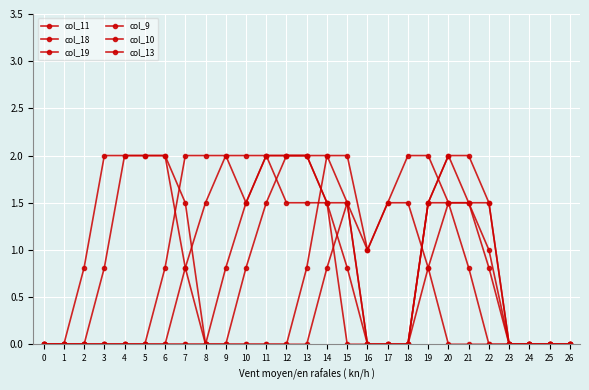

Reading left to right, what are all the values shown in this chart?

col_11: 0.0	0.0	0.0	0.0	0.0	0.0	0.0	0.8	1.5	2.0	2.0	2.0	1.5	1.5	1.5	0.8	0.0	0.0	0.0	1.5	2.0	1.5	1.0	0.0	0.0	0.0	0.0
col_18: 0.0	0.0	0.0	0.8	2.0	2.0	2.0	1.5	0.0	0.0	0.0	0.0	0.0	0.8	2.0	2.0	1.0	1.5	2.0	2.0	1.5	0.8	0.0	0.0	0.0	0.0	0.0
col_19: 0.0	0.0	0.8	2.0	2.0	2.0	2.0	0.8	0.0	0.0	0.0	0.0	0.0	0.0	0.8	1.5	1.0	1.5	1.5	0.8	0.0	0.0	0.0	0.0	0.0	0.0	0.0
col_9: 0.0	0.0	0.0	0.0	0.0	0.0	0.0	0.0	0.0	0.0	0.8	1.5	2.0	2.0	1.5	1.5	0.0	0.0	0.0	0.8	1.5	1.5	0.8	0.0	0.0	0.0	0.0
col_10: 0.0	0.0	0.0	0.0	0.0	0.0	0.0	0.0	0.0	0.8	1.5	2.0	2.0	2.0	2.0	1.5	0.0	0.0	0.0	1.5	2.0	2.0	1.5	0.0	0.0	0.0	0.0
col_13: 0.0	0.0	0.0	0.0	0.0	0.0	0.8	2.0	2.0	2.0	1.5	2.0	2.0	2.0	1.5	0.0	0.0	0.0	0.0	1.5	1.5	1.5	1.5	0.0	0.0	0.0	0.0